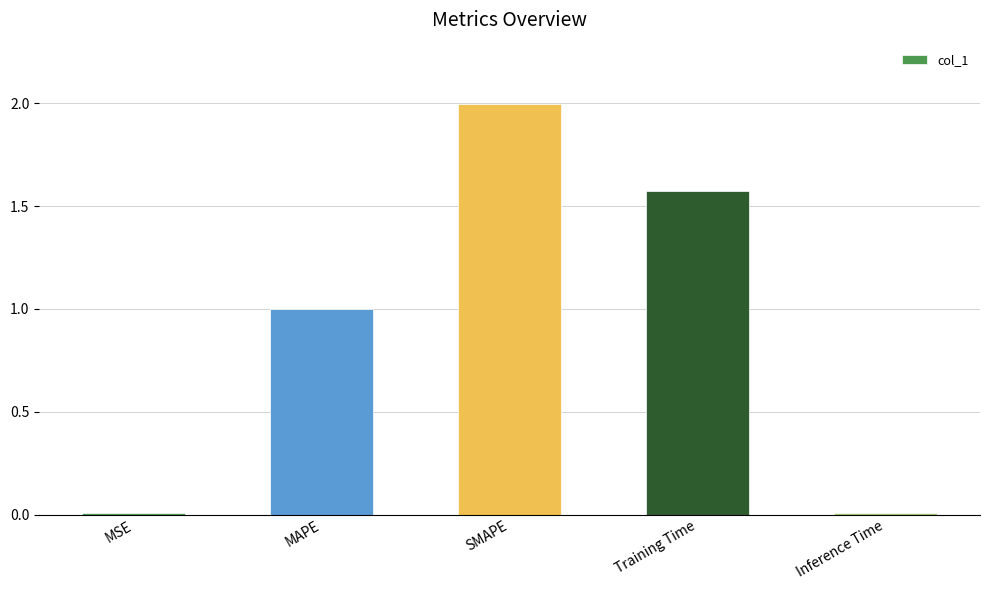

What is the difference between the maximum and second lowest values?

2.0